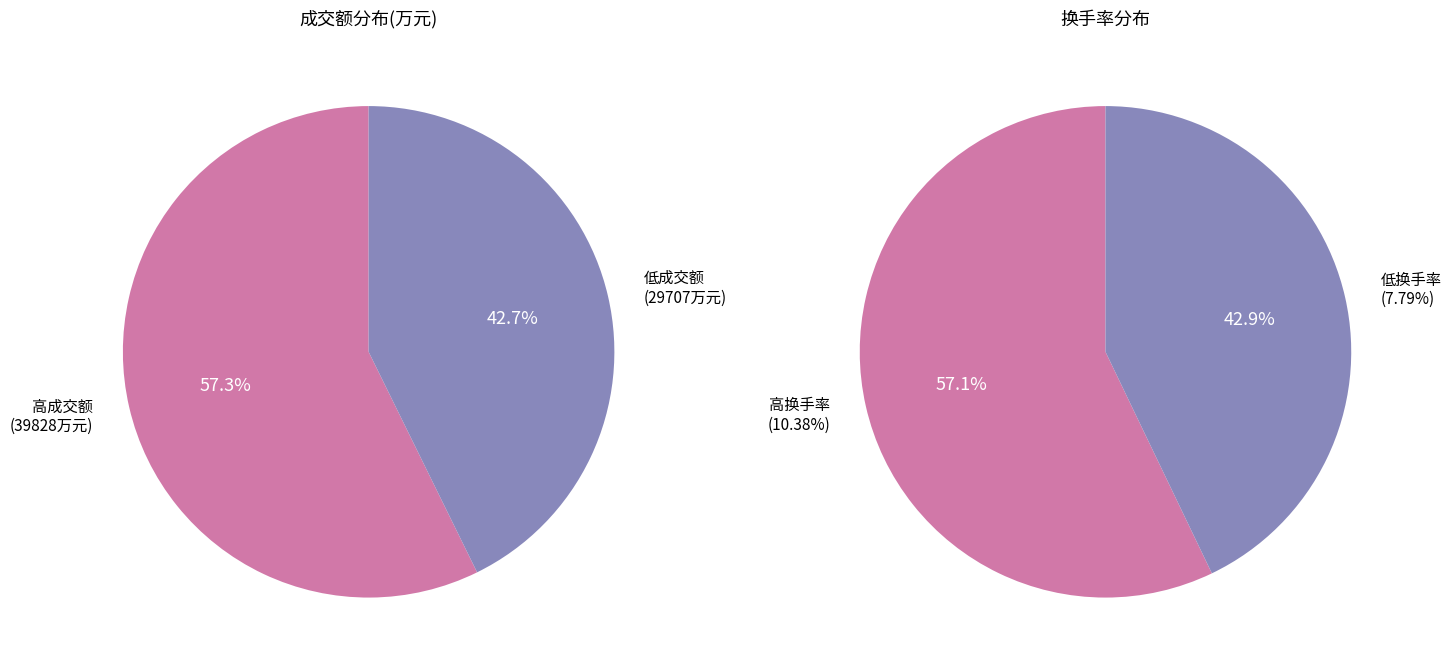

What is the difference between the highest and lowest values at 3?

5529.6